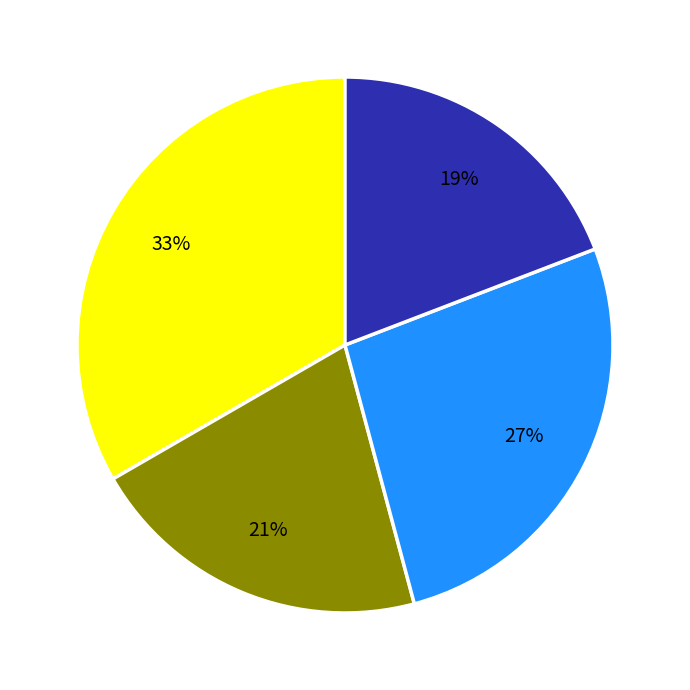

Is there any slice that represents more than half of the pie?

No